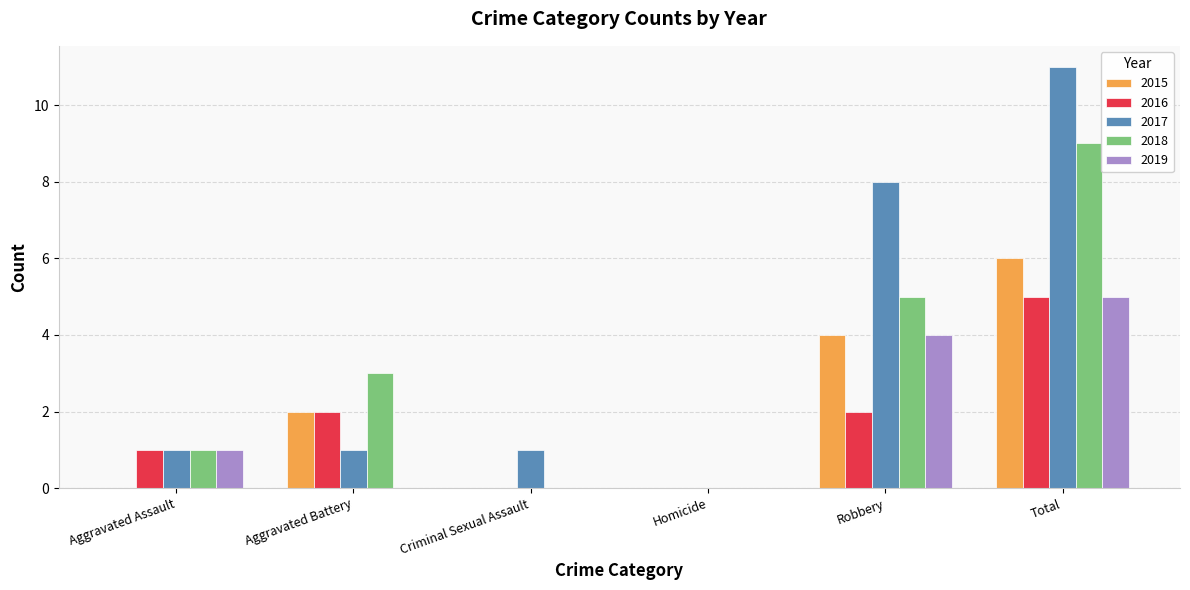

Reading left to right, list all the values displayed in this chart.

2015: Aggravated Assault=0	Aggravated Battery=2	Criminal Sexual Assault=0	Homicide=0	Robbery=4	Total=6
2016: Aggravated Assault=1	Aggravated Battery=2	Criminal Sexual Assault=0	Homicide=0	Robbery=2	Total=5
2017: Aggravated Assault=1	Aggravated Battery=1	Criminal Sexual Assault=1	Homicide=0	Robbery=8	Total=11
2018: Aggravated Assault=1	Aggravated Battery=3	Criminal Sexual Assault=0	Homicide=0	Robbery=5	Total=9
2019: Aggravated Assault=1	Aggravated Battery=0	Criminal Sexual Assault=0	Homicide=0	Robbery=4	Total=5